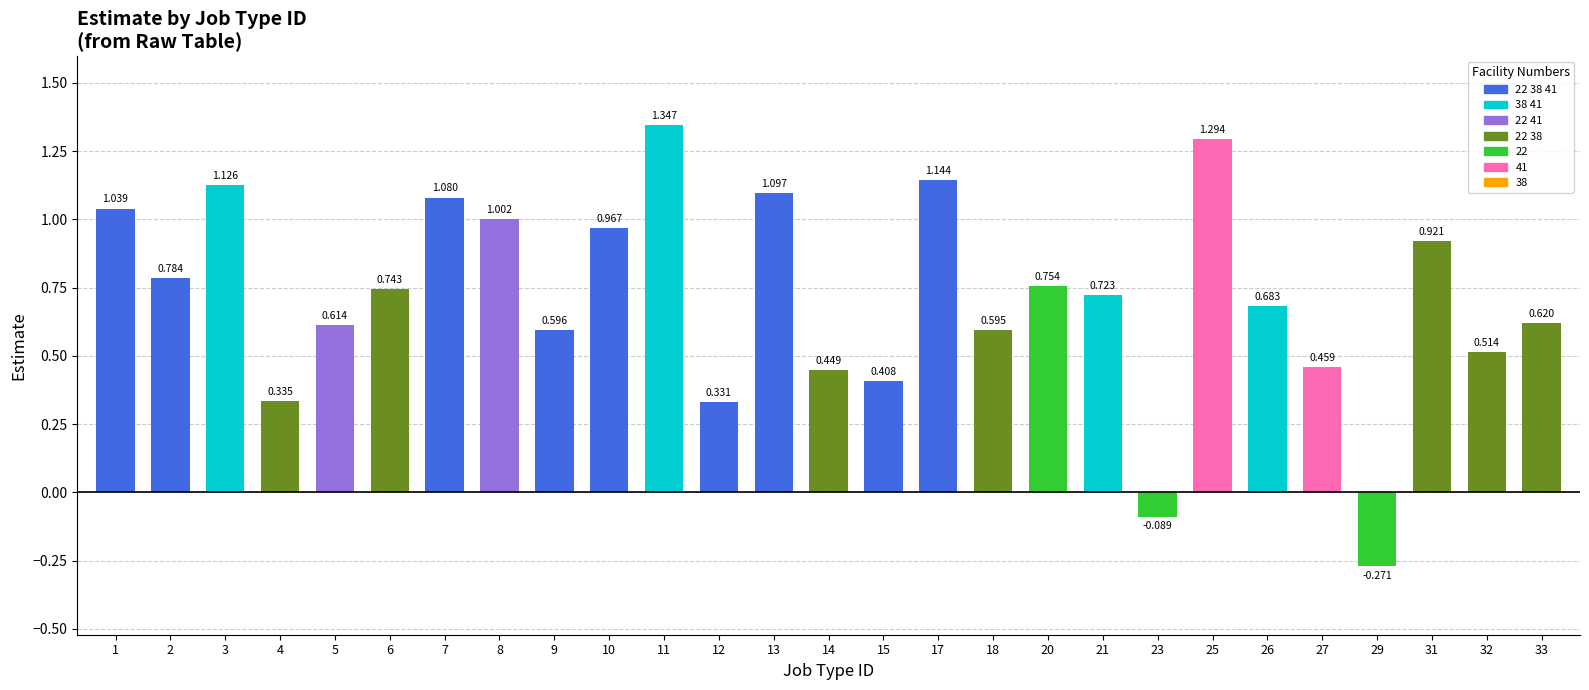

Which category has the highest value across all series?

11